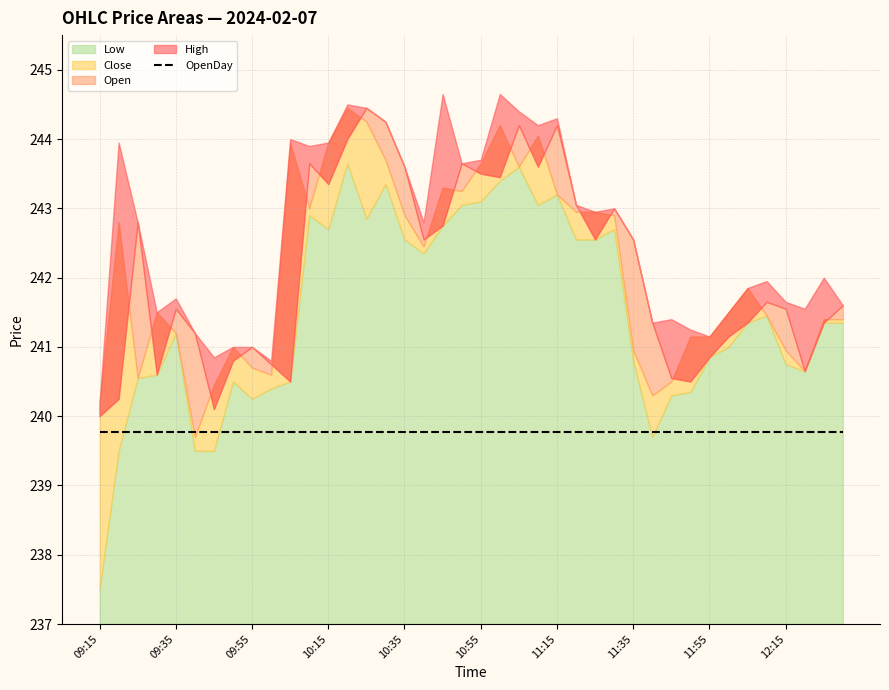

Which series has the largest total across all categories?

High